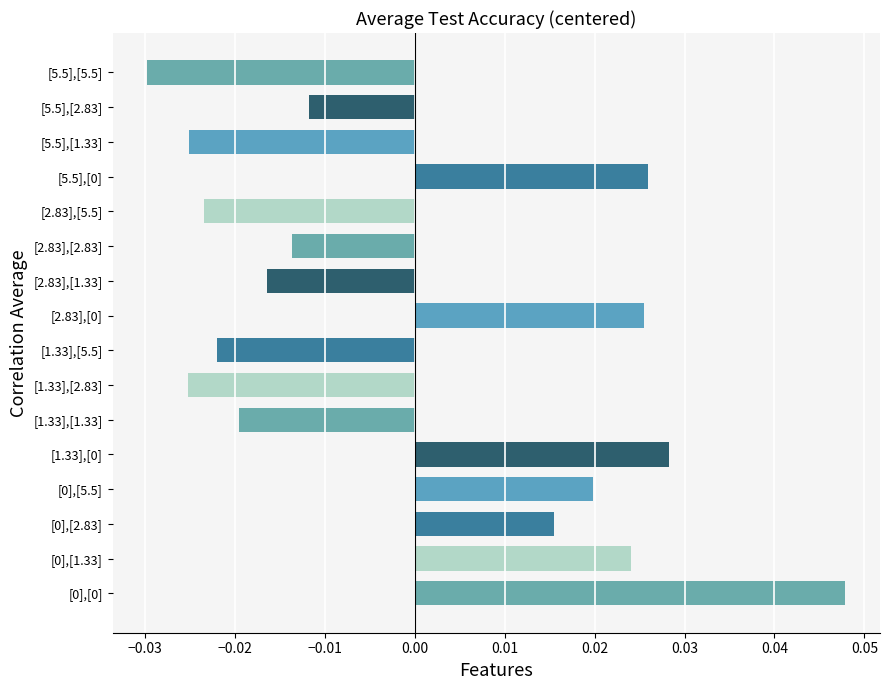

Which label corresponds to the smallest value in the chart?

[5.5],[5.5]